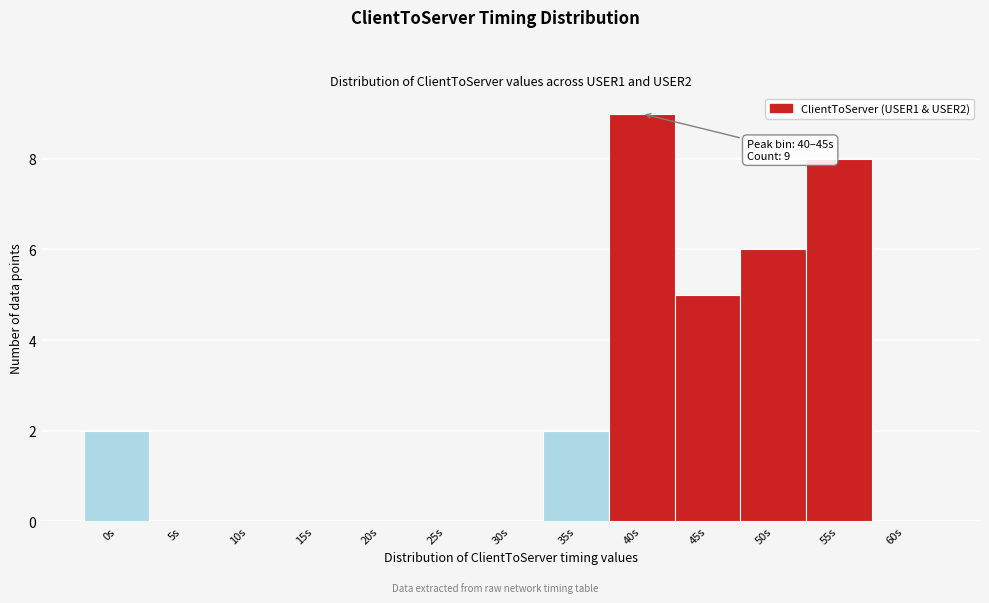

Reading left to right, list all the values displayed in this chart.

0s=2	5s=0	10s=0	15s=0	20s=0	25s=0	30s=0	35s=2	40s=9	45s=5	50s=6	55s=8	60s=0